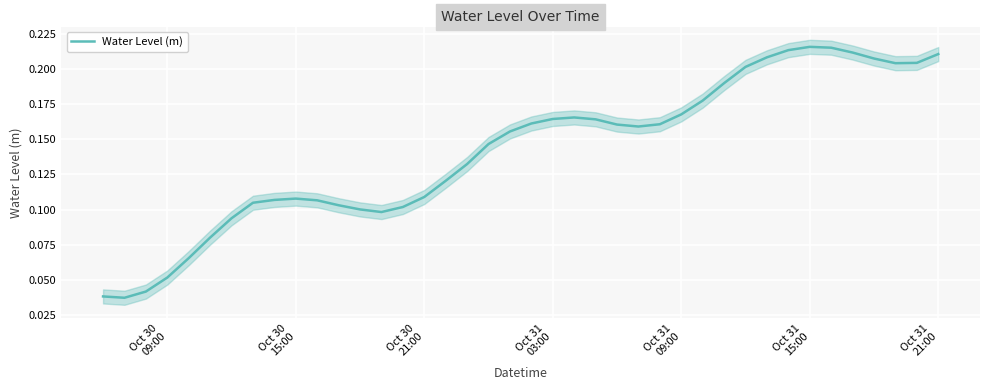

How many points are lower than both their immediate neighbors (excluding endpoints)?

4